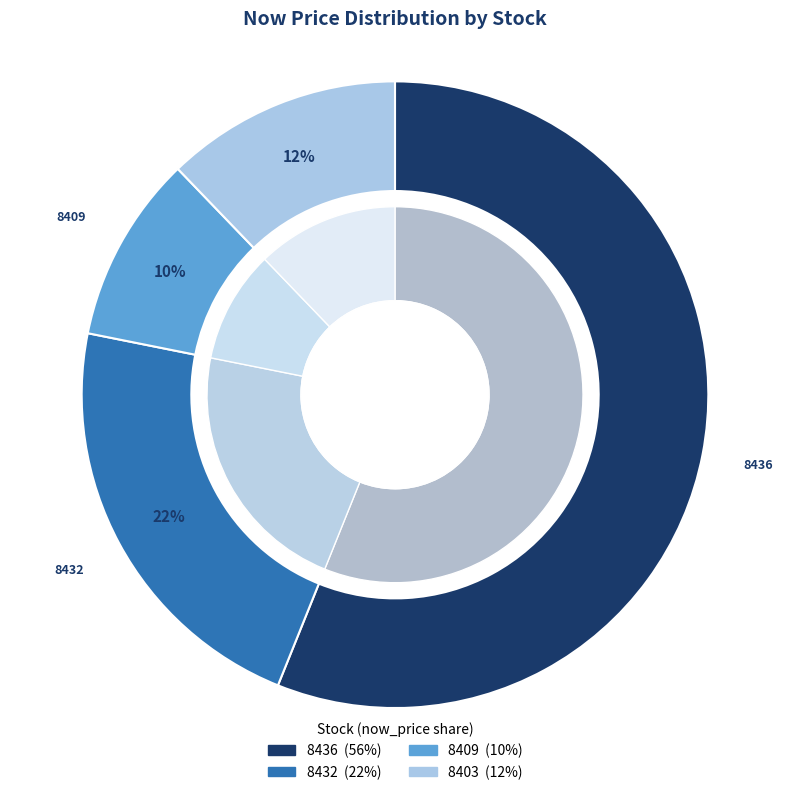

Is 8409 the majority of the pie?

No